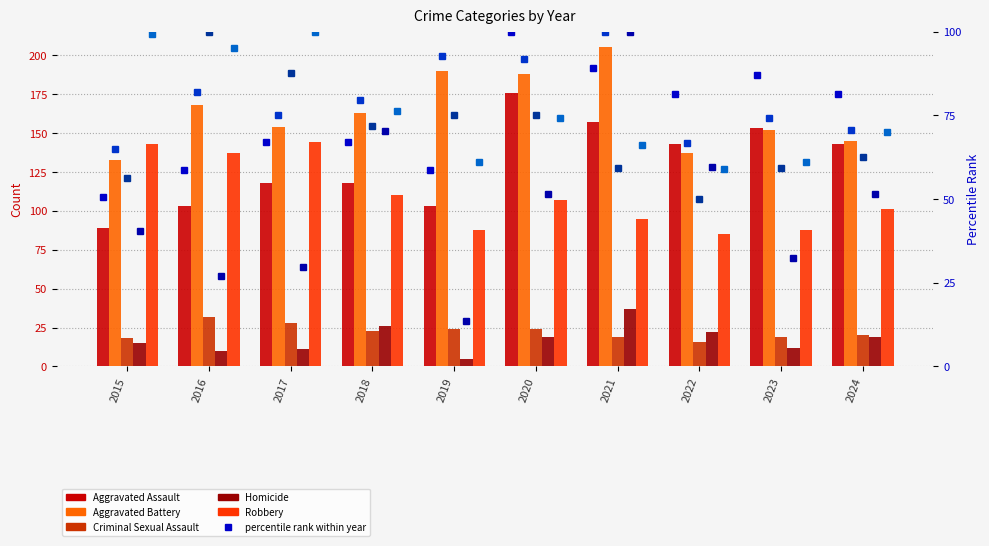

Count the number of categories in the chart.

10